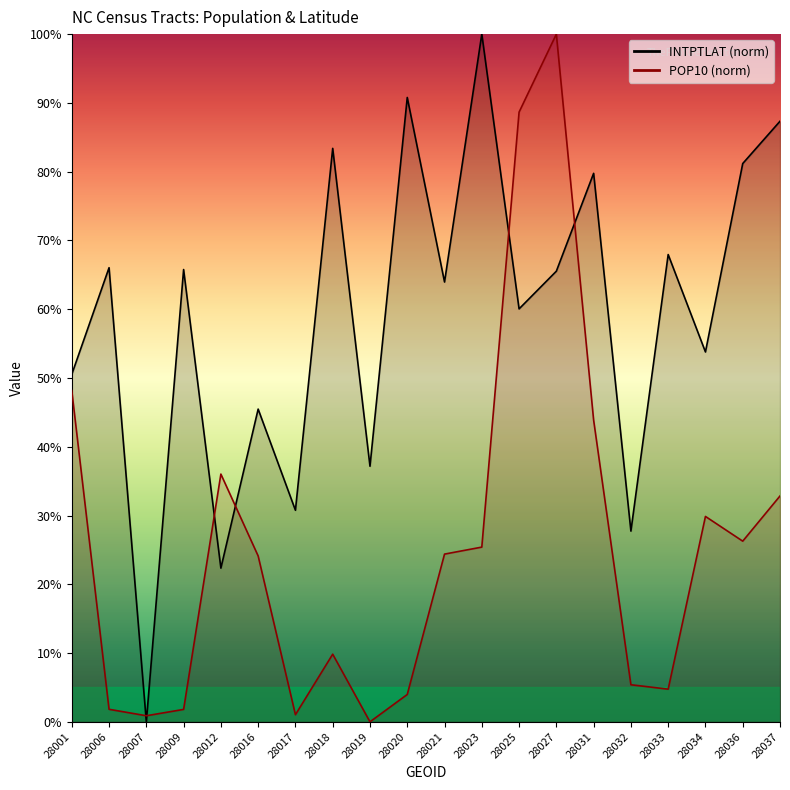

Rank the series by their maximum value, from highest to lowest.

INTPTLAT, POP10